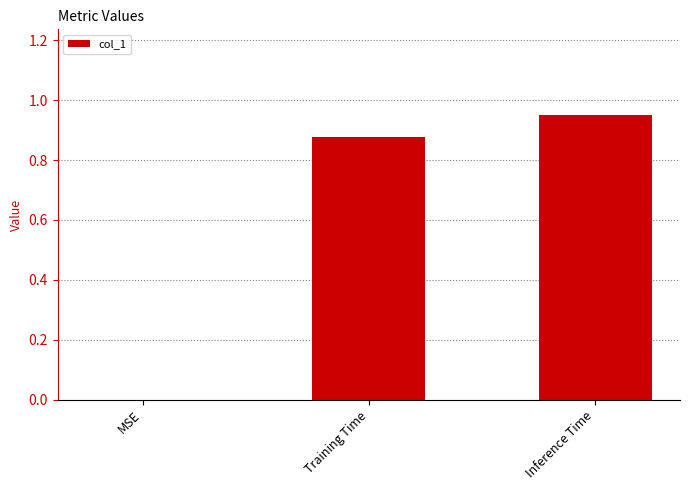

Is it true that the value at MSE is 0.3?

False